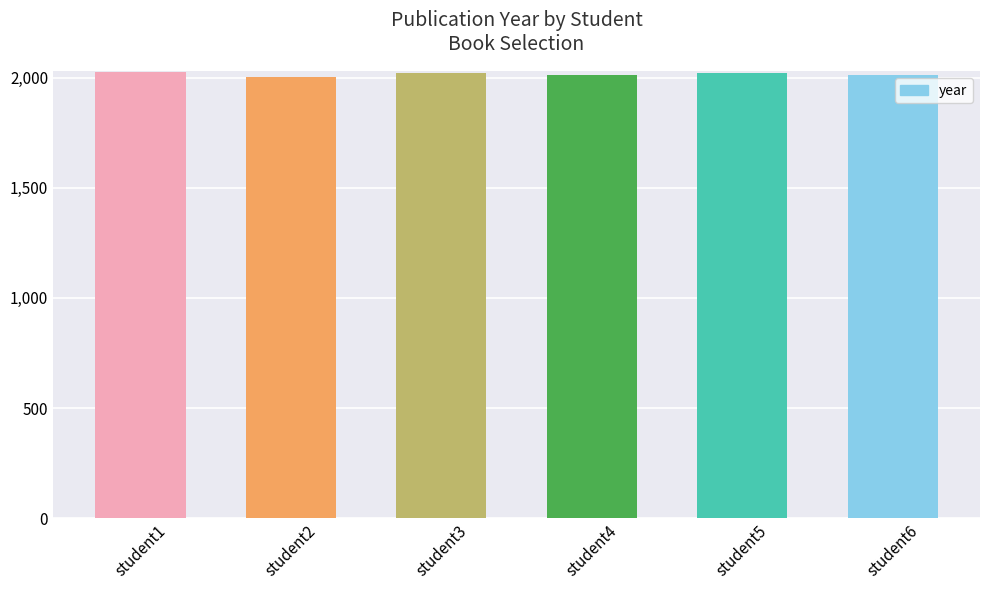

At which label does the data first exceed 2019?

student1